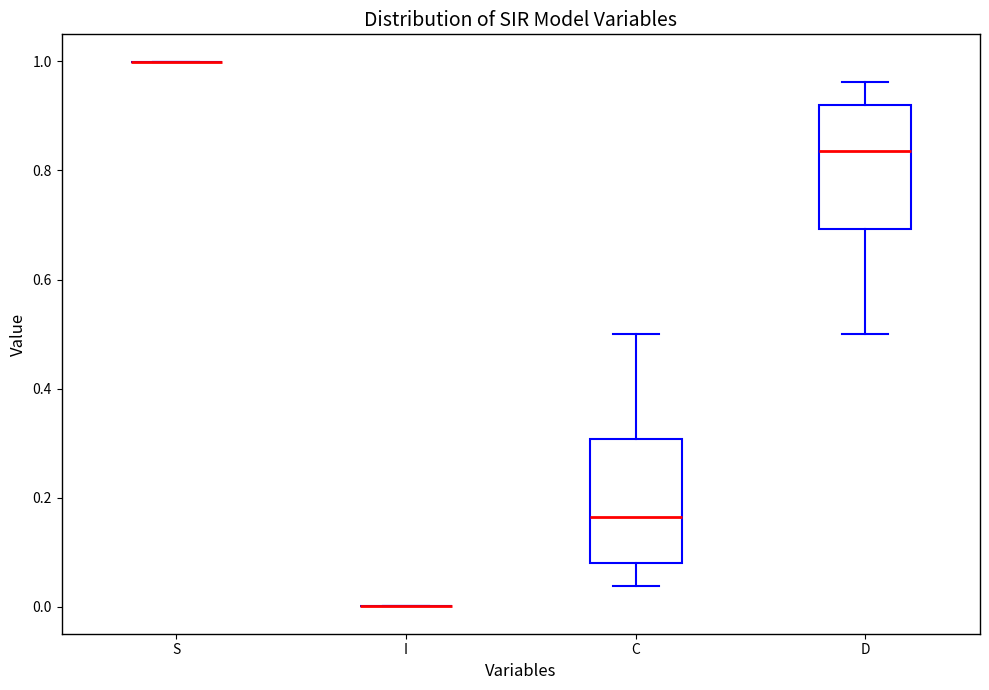

Reading left to right, transcribe this box plot: for each box, give where its median line is, the range the box spans, and where its two whiskers end, as read against the y-axis. The values are not printed on the chart, so give them approximately, as read against the axis.

S: box collapsed to a line at 1.00, whiskers 1.00 to 1.00
I: box collapsed to a line at 0.00, whiskers 0.00 to 0.00
C: median 0.16, box 0.08 to 0.30, whiskers 0.04 to 0.50
D: median 0.84, box 0.70 to 0.92, whiskers 0.50 to 0.96